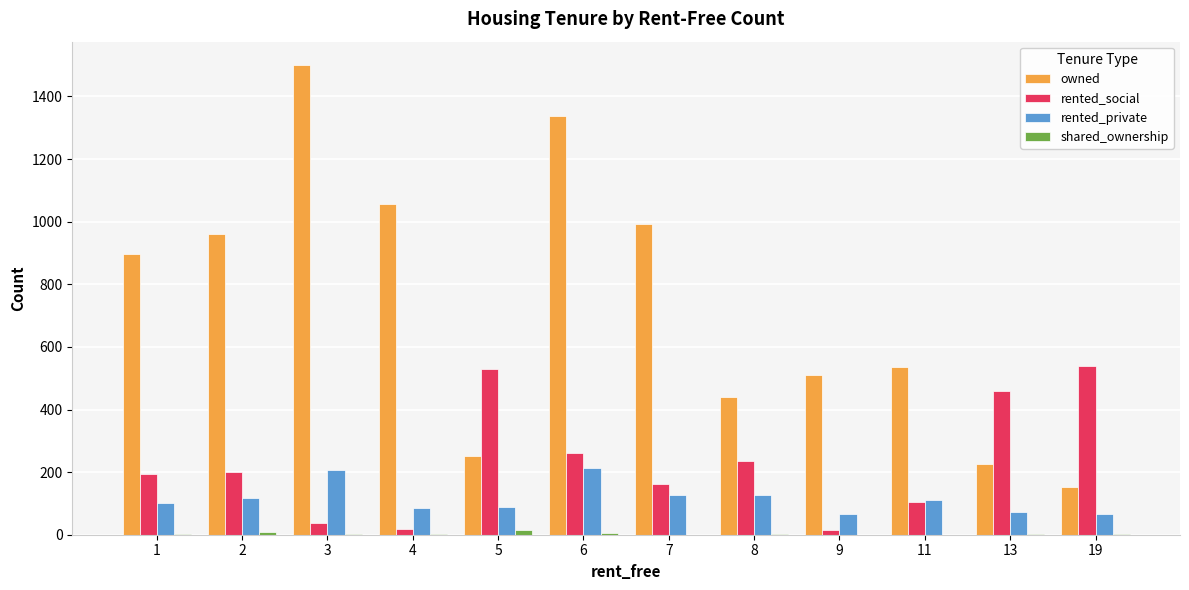

What is the greatest value displayed?

1500